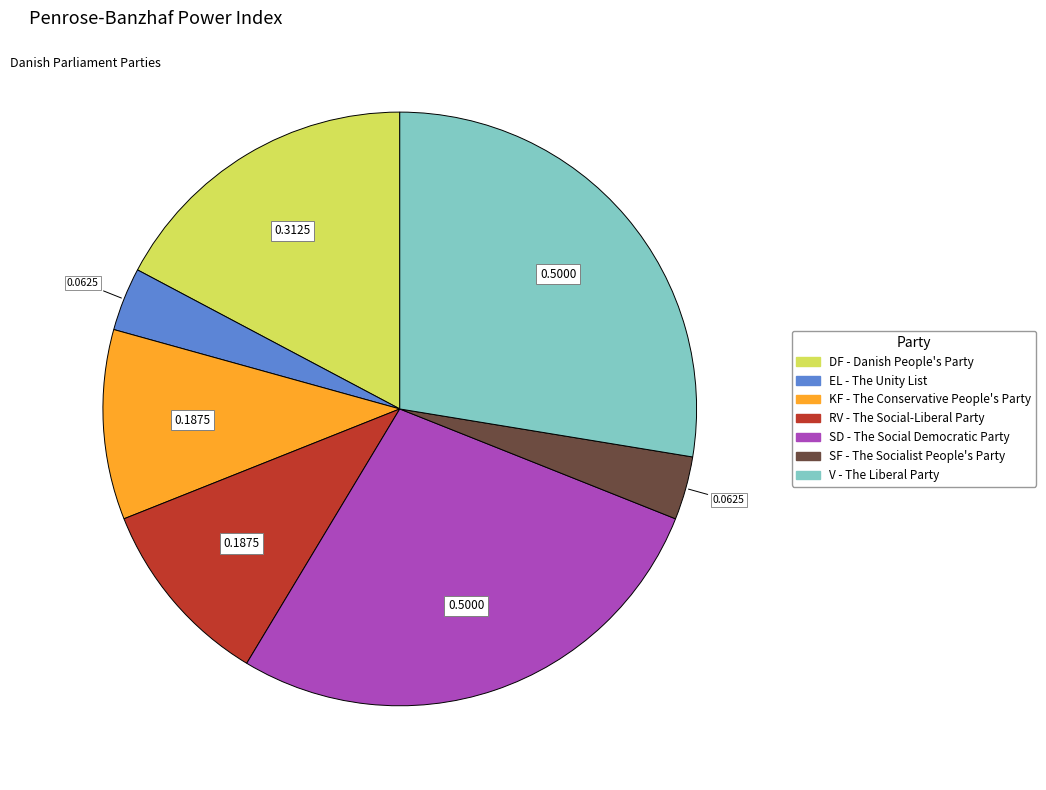

How many segments does this pie chart have?

7